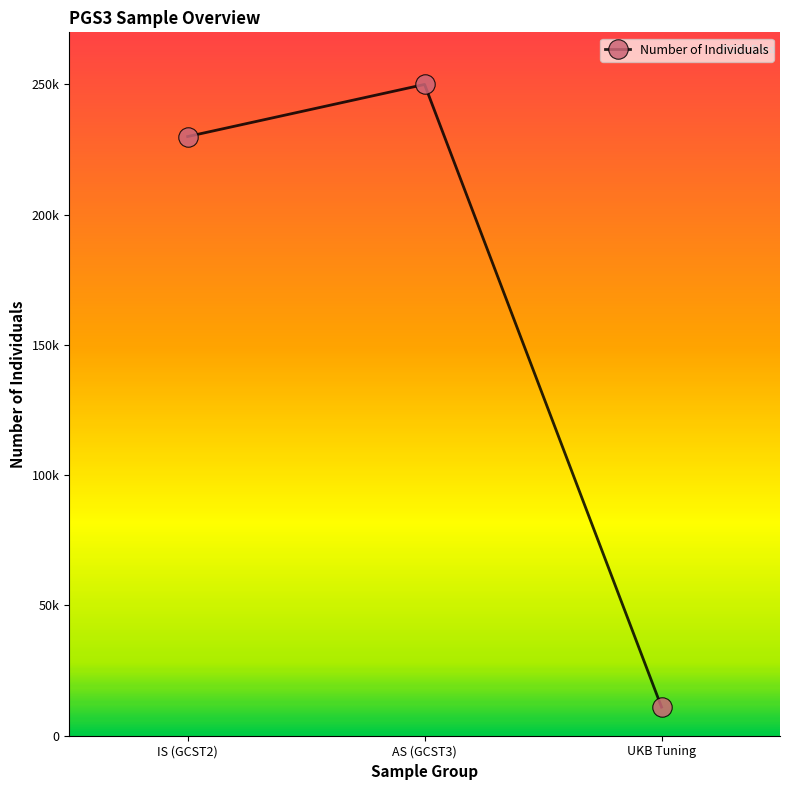

Is this an area chart (filled region under the line)?

No